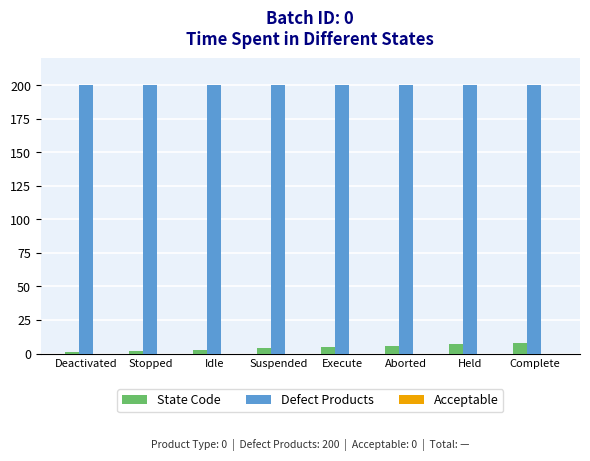

Is it true that Defect Products equals 82 at Complete?

False